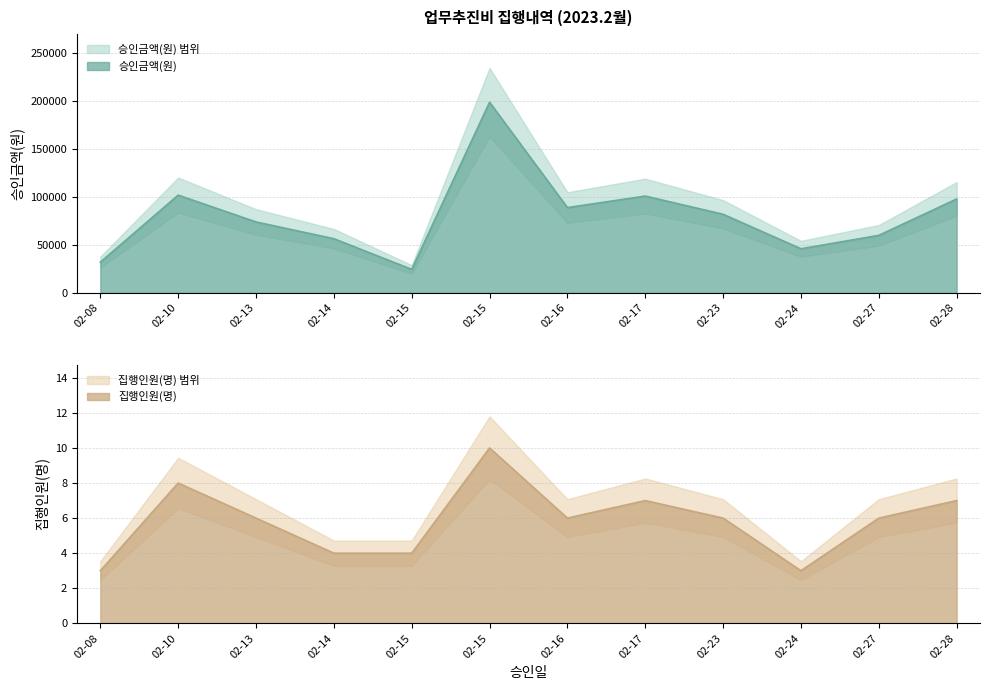

What is the value of the 승인금액(원) point at the 3rd from the left?

74000